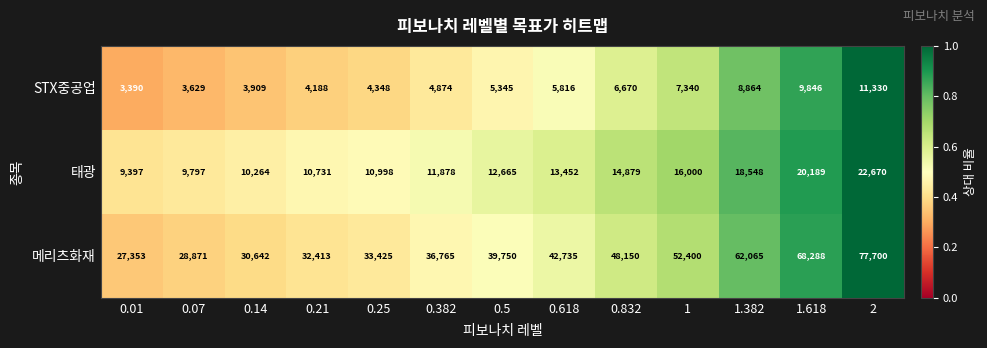

What is the greatest value displayed?

77700